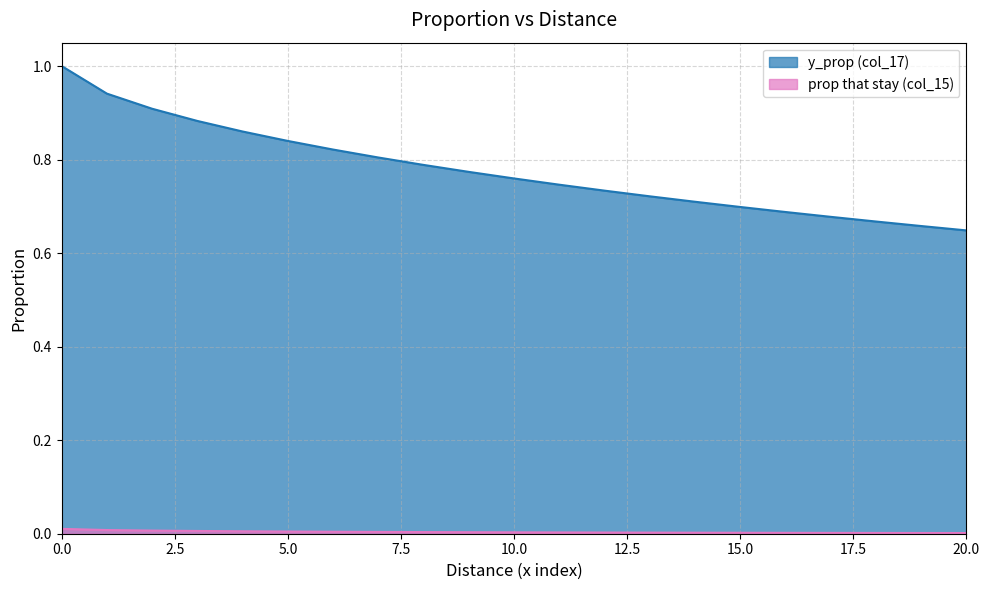

Does the chart have visible grid lines?

Yes